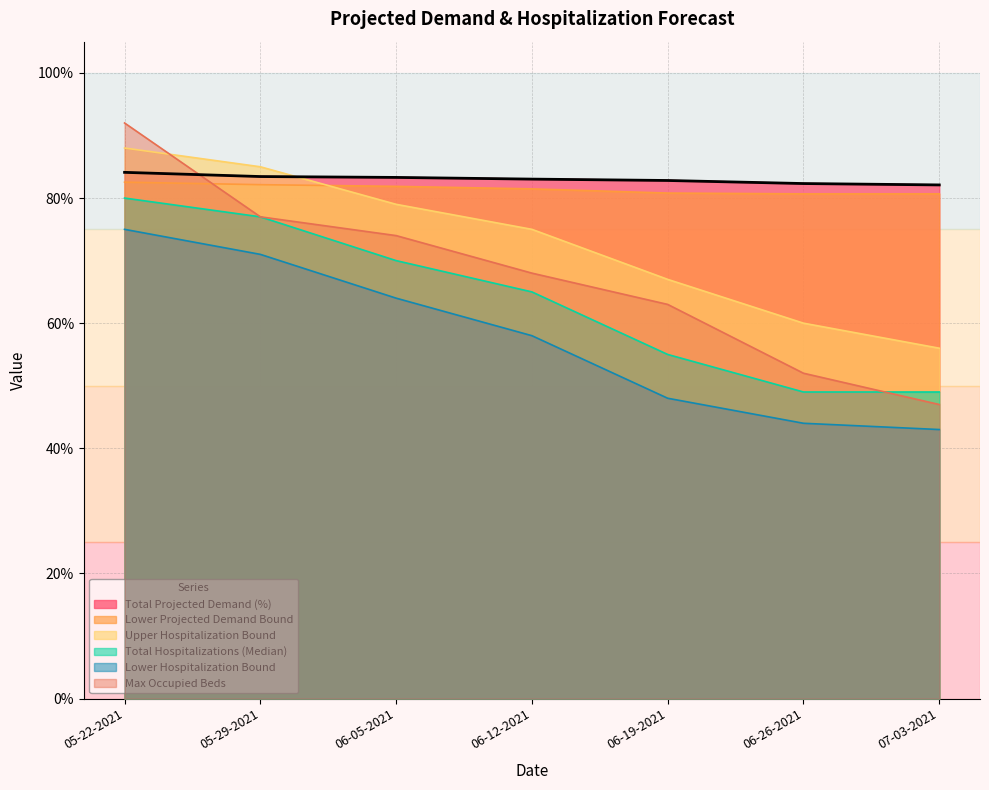

List the series in order of their peak value, lowest first.

Lower Hospitalization Bound, Total Hospitalizations (Median), Lower Projected Demand Bound, Total Projected Demand (%), Upper Hospitalization Bound, Max Occupied Beds